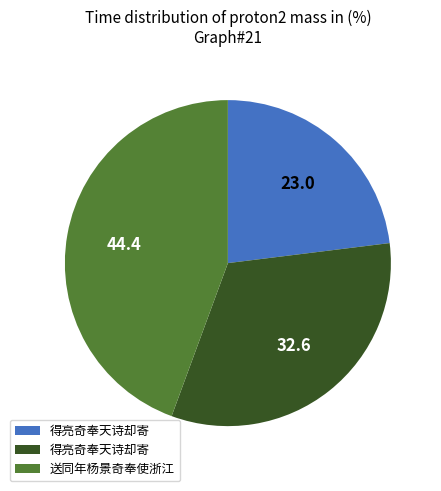

Is there any slice that represents more than half of the pie?

No